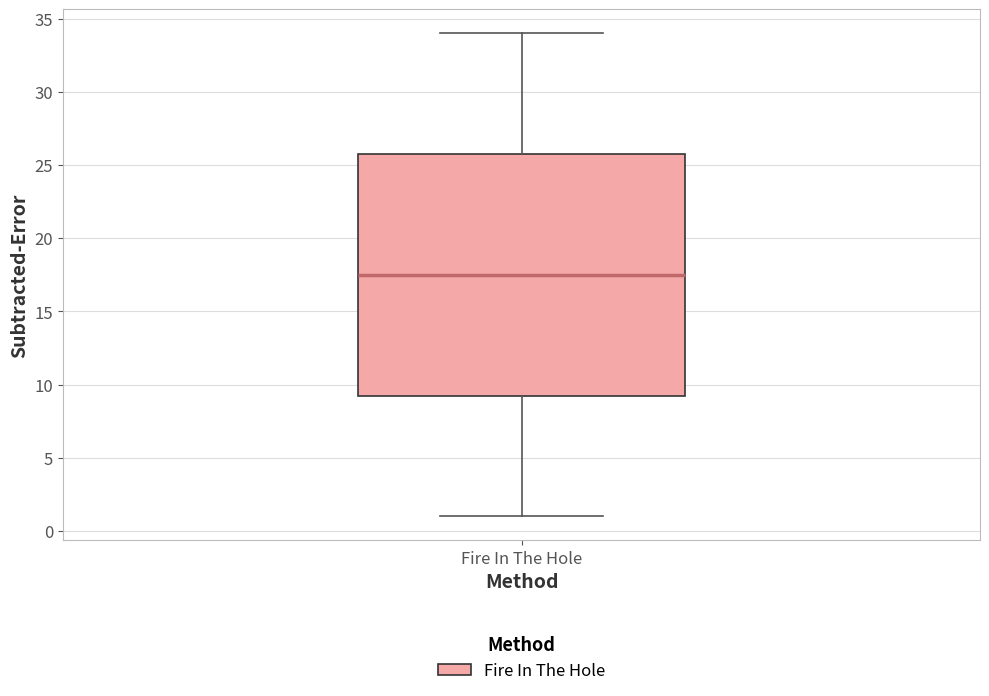

Transcribe this box plot: give where the median line is, the range the box spans, and where the two whiskers end, as read against the y-axis. The values are not printed on the chart, so give them approximately, as read against the axis.

median 17.5, box 9.5 to 26.0, whiskers 1.0 to 34.0